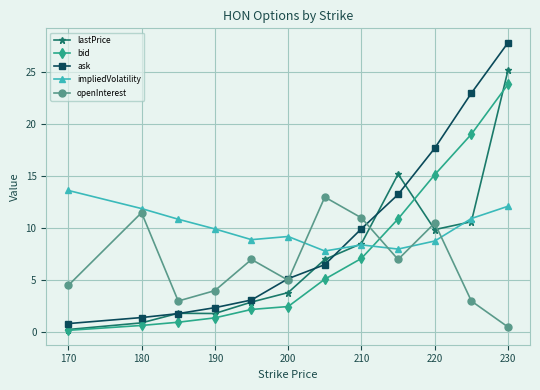

Which series has the largest range (max minus min)?

ask